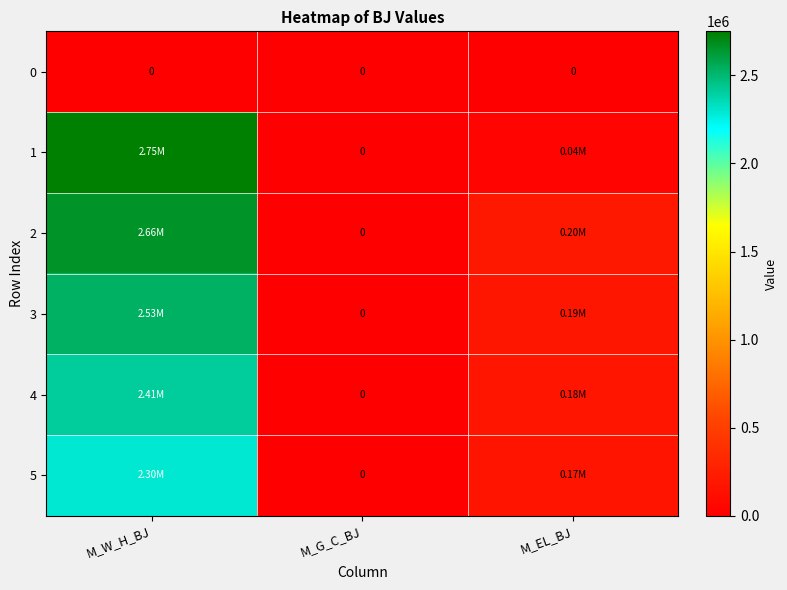

At which category is the sum across all series the highest?

M_W_H_BJ